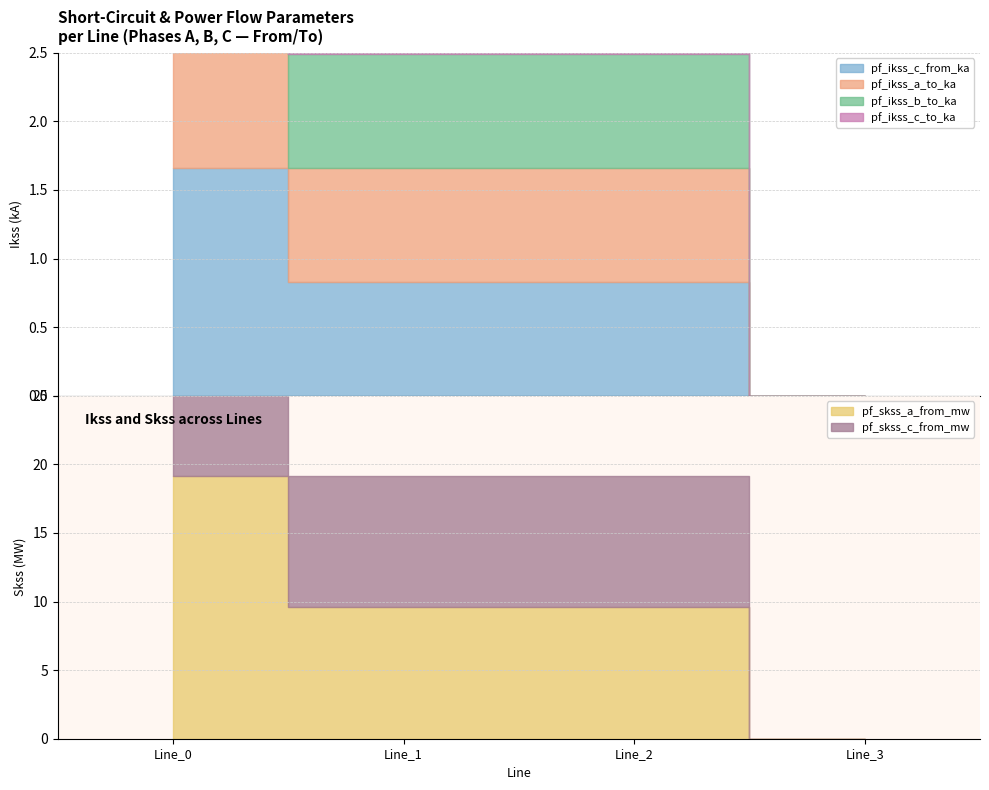

Does the chart display data point markers on the line(s)?

No